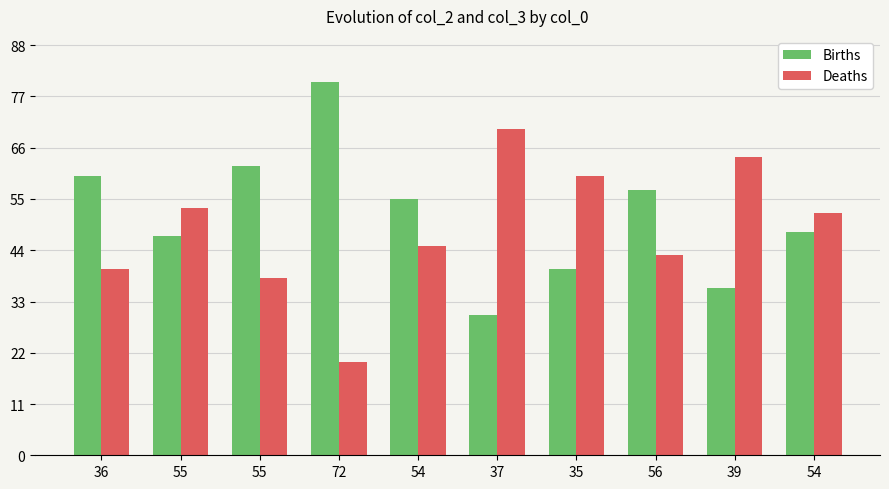

Is it true that Births equals 80 at 72?

True